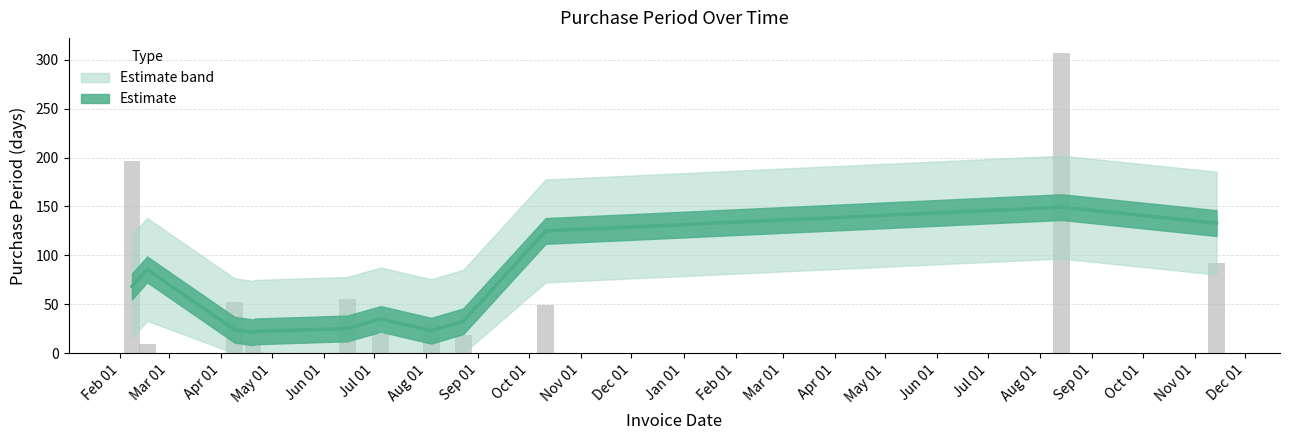

What is the difference between the values at 2016-02-08 and 2016-04-21?

195